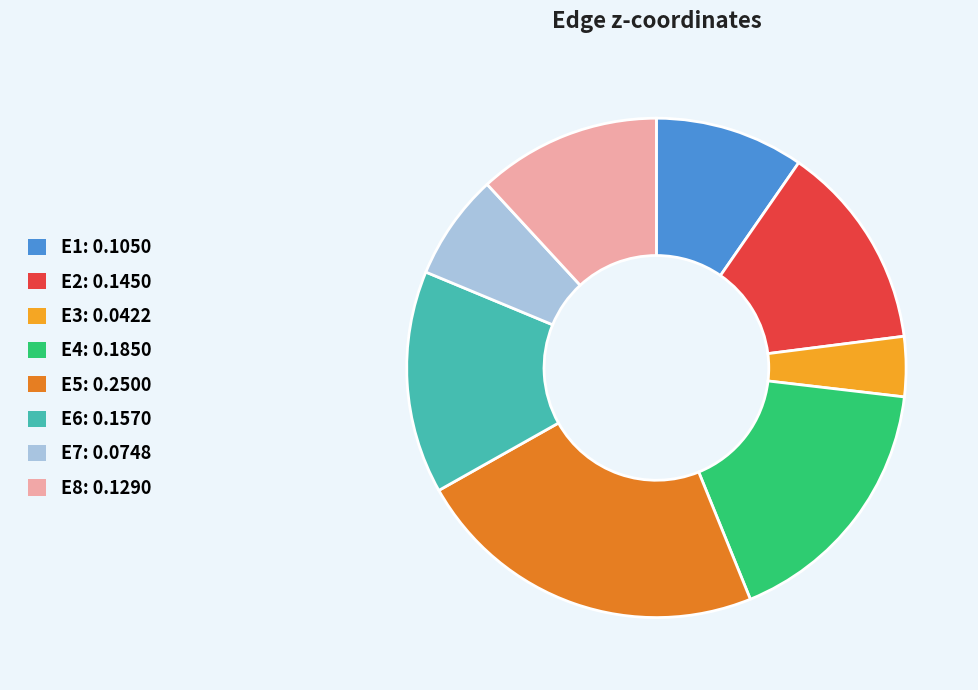

Does E4 account for over 50% of the chart?

No